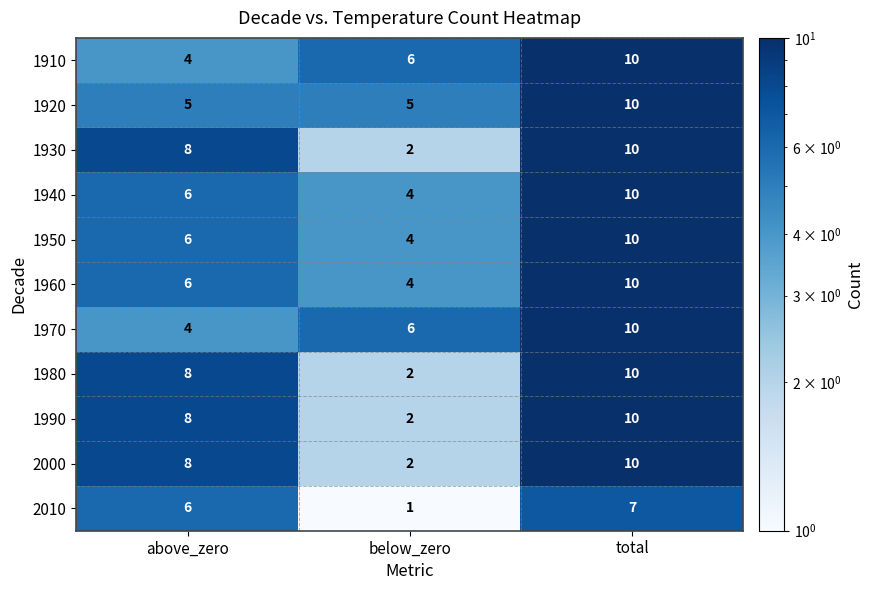

At how many categories does at least one series exceed 3?

3